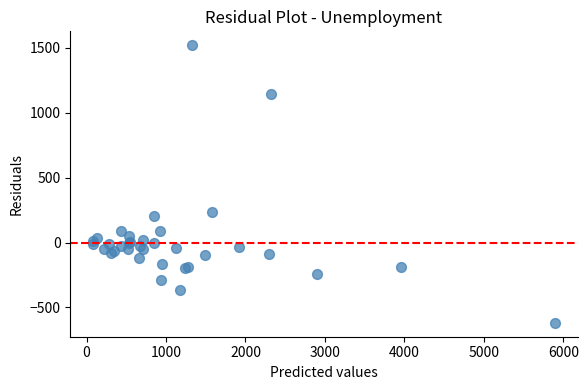

What Y value in the scatter plot is closest to 450?

233.5